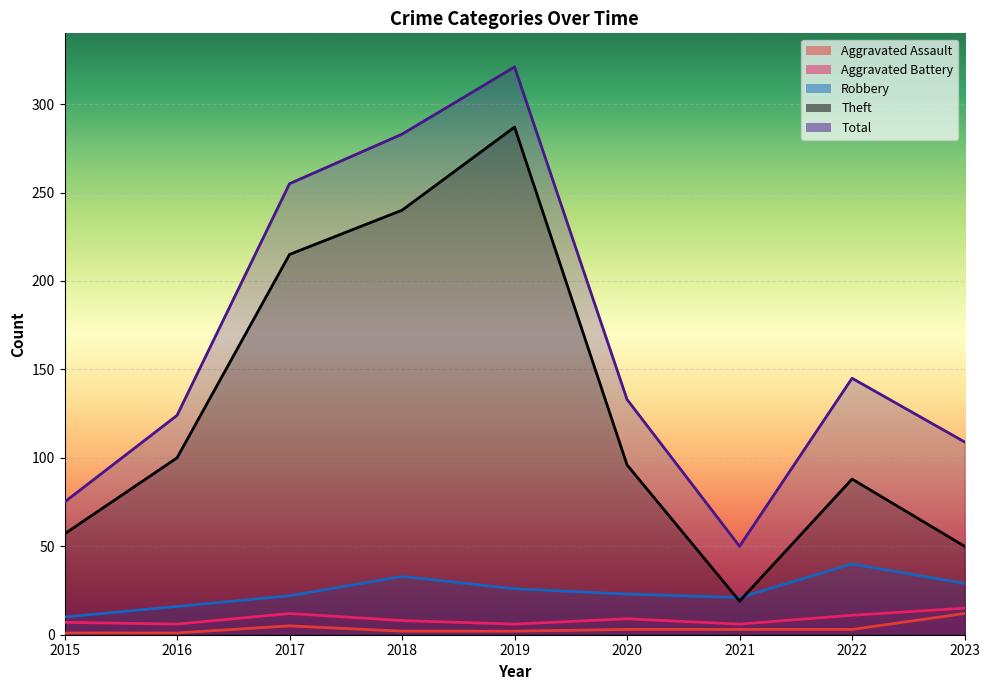

True or false: Aggravated Battery and Total cross at least once.

False